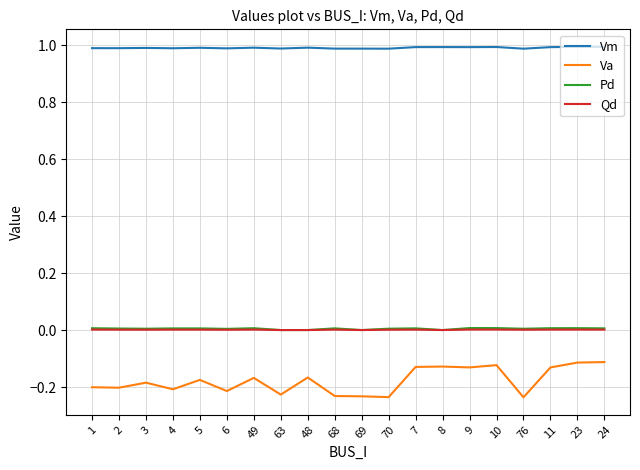

What are all the series names shown in the legend?

Vm, Va, Pd, Qd